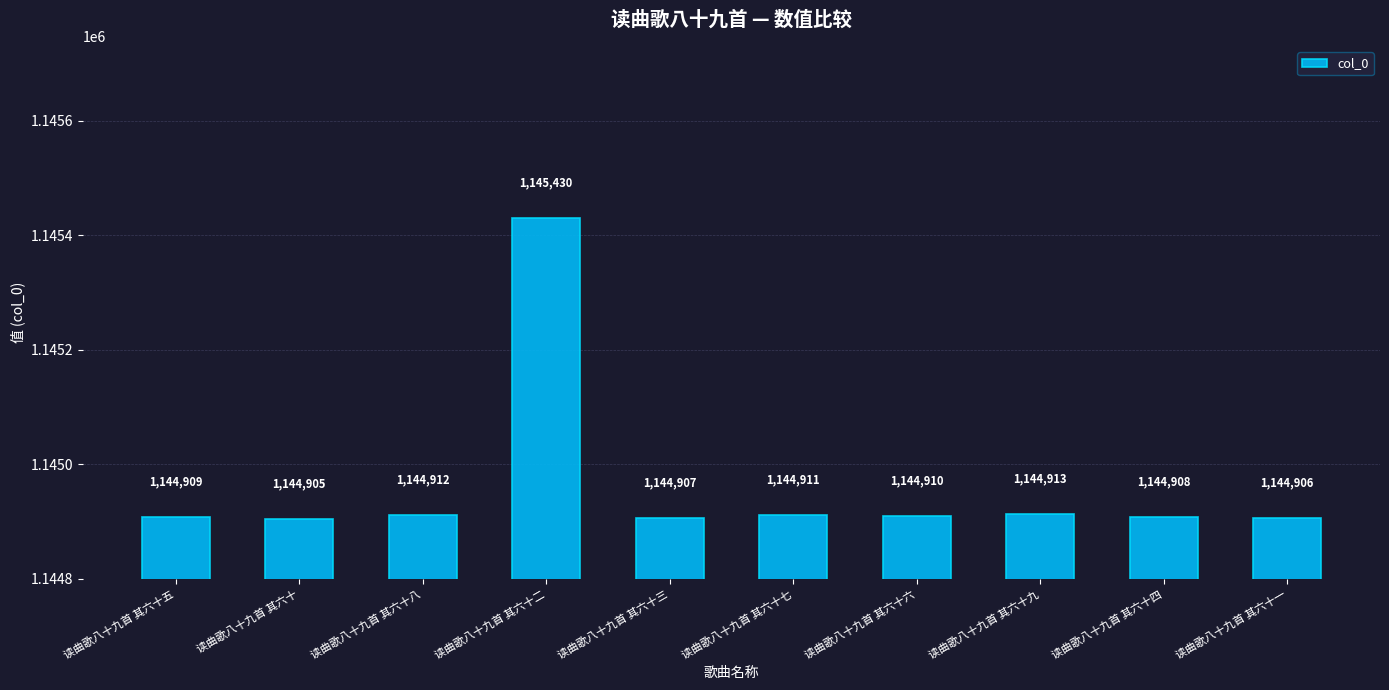

How many categories are shown in the chart?

10